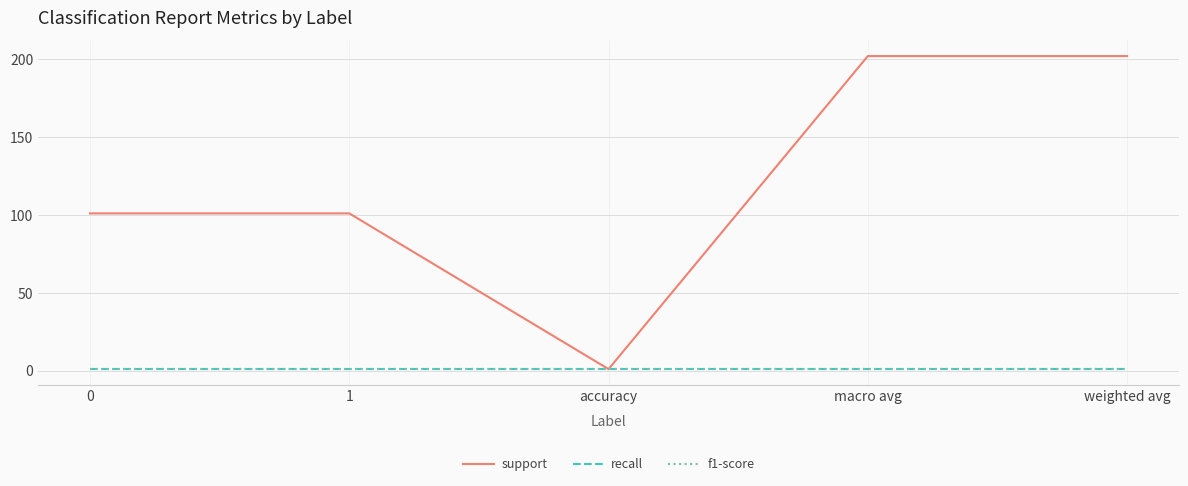

Rank the series by their maximum value, from highest to lowest.

support, recall, f1-score